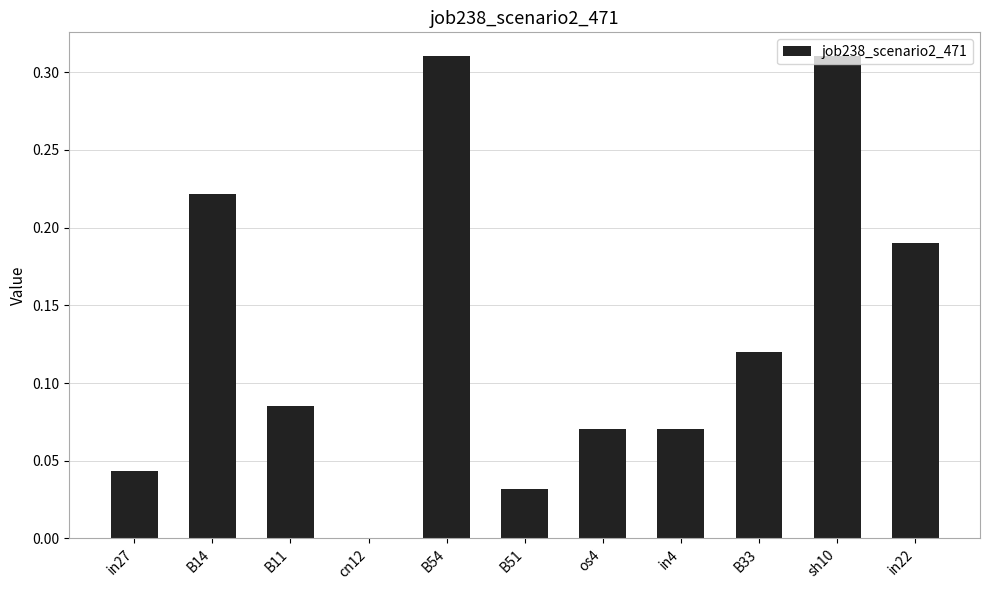

The value at in22 is 0.3. True or false?

False